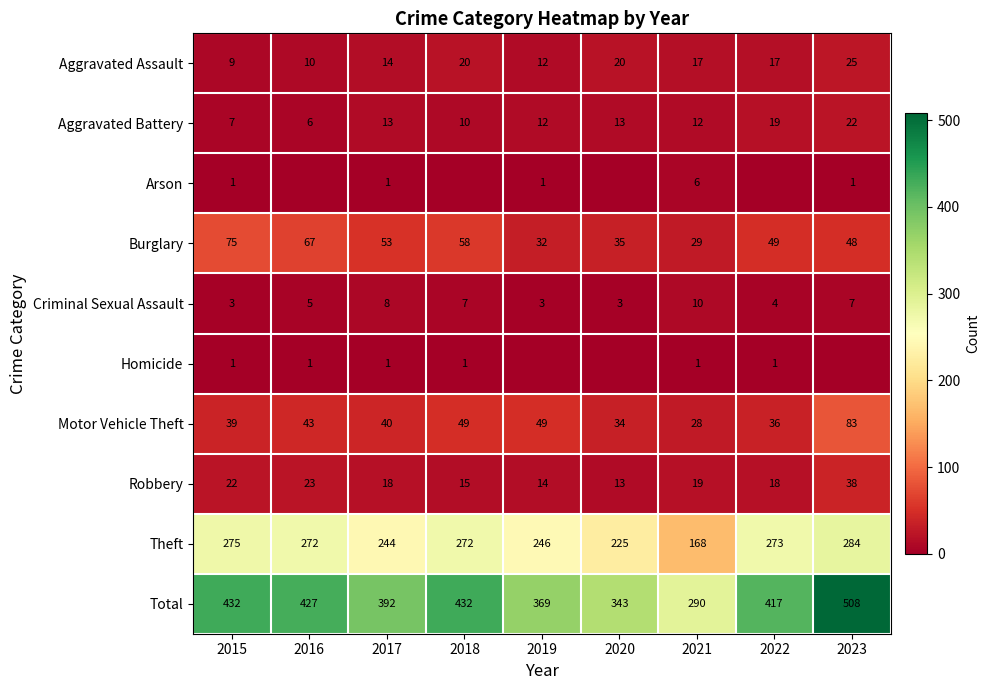

At which label does Robbery reach its minimum?

2020